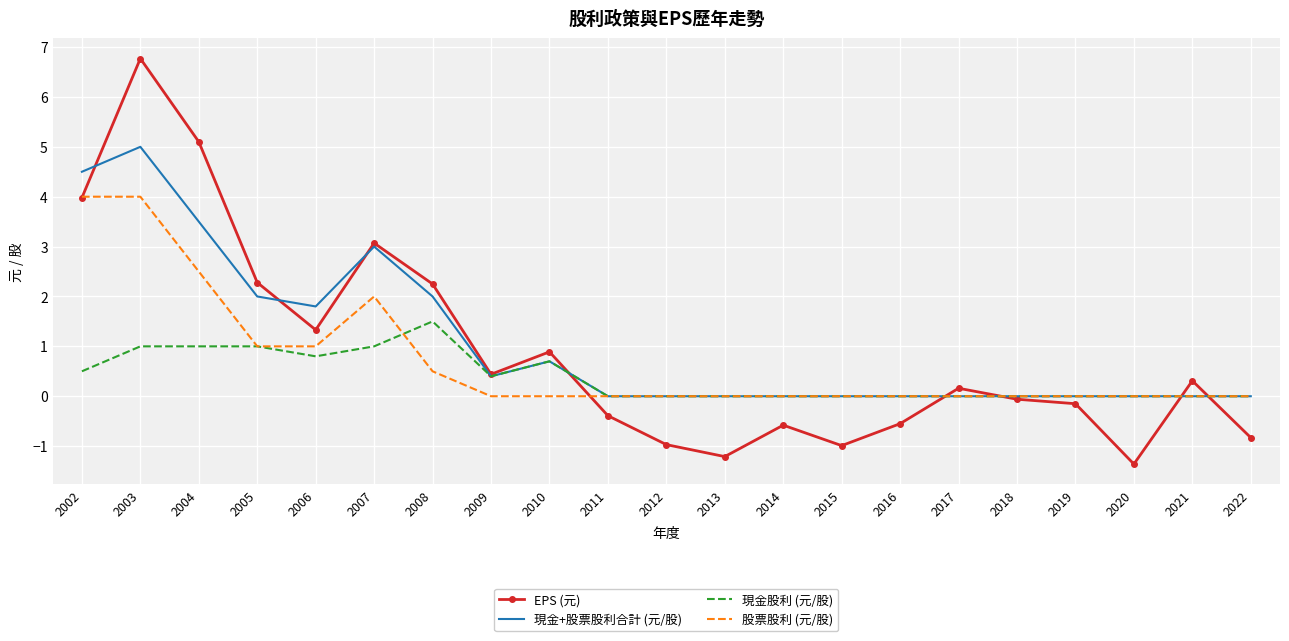

Is the value of EPS (元) at 2016 greater than the value of 現金股利 (元/股) at 2014?

No